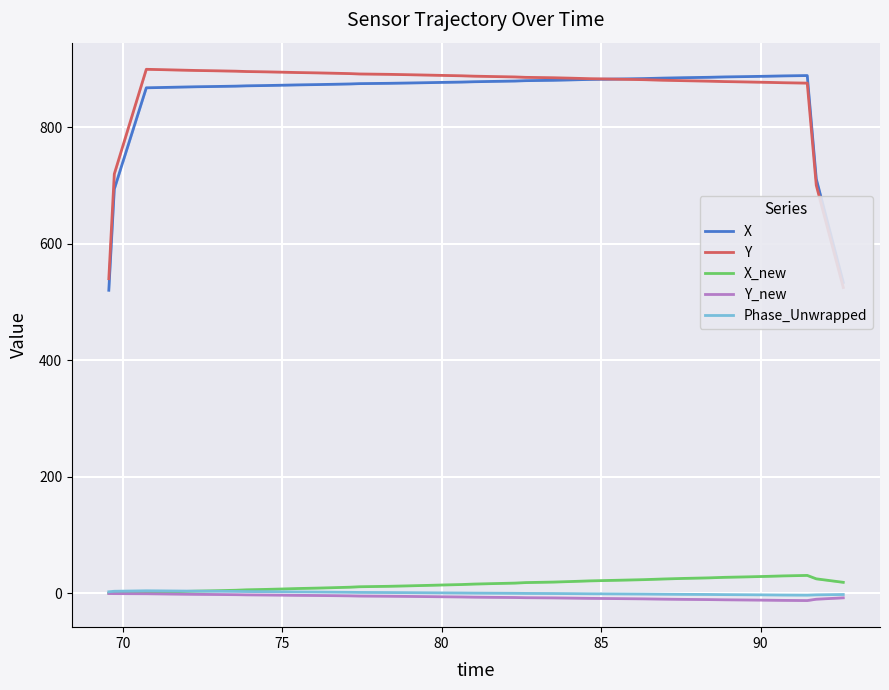

True or false: Phase_Unwrapped and X intersect in this chart.

False